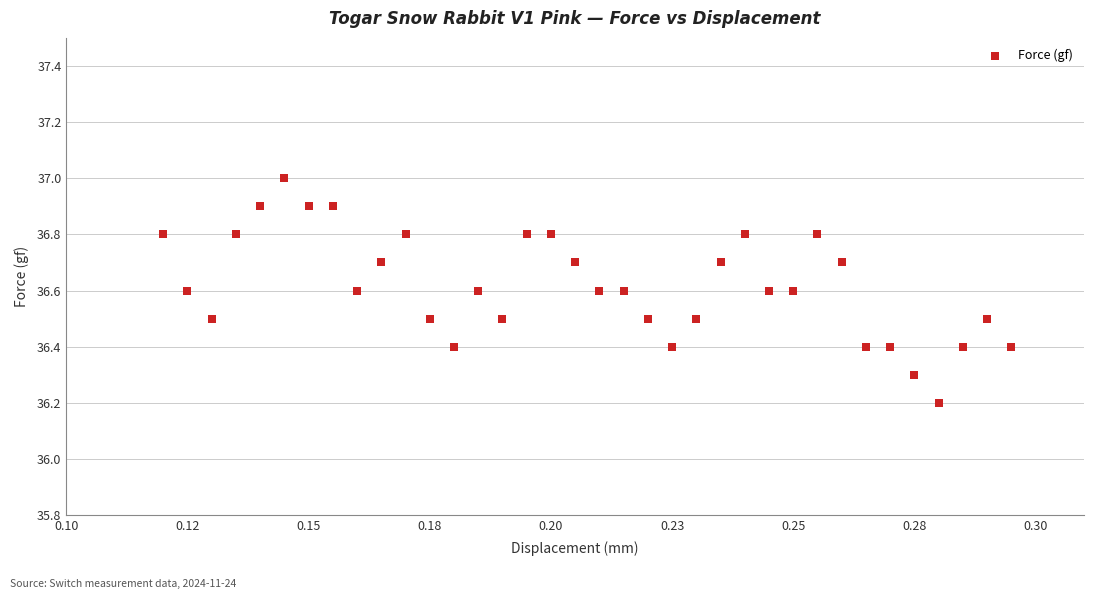

What Y value in the scatter plot is closest to 36?

36.2